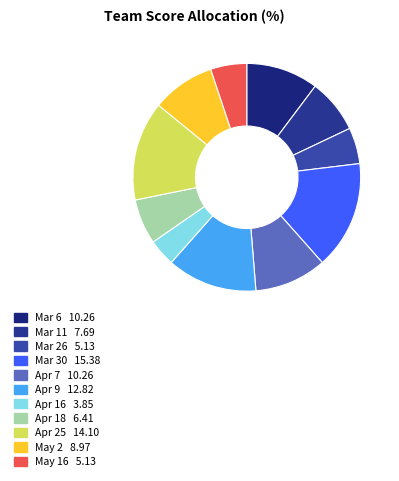

Is there a majority slice in this chart?

No